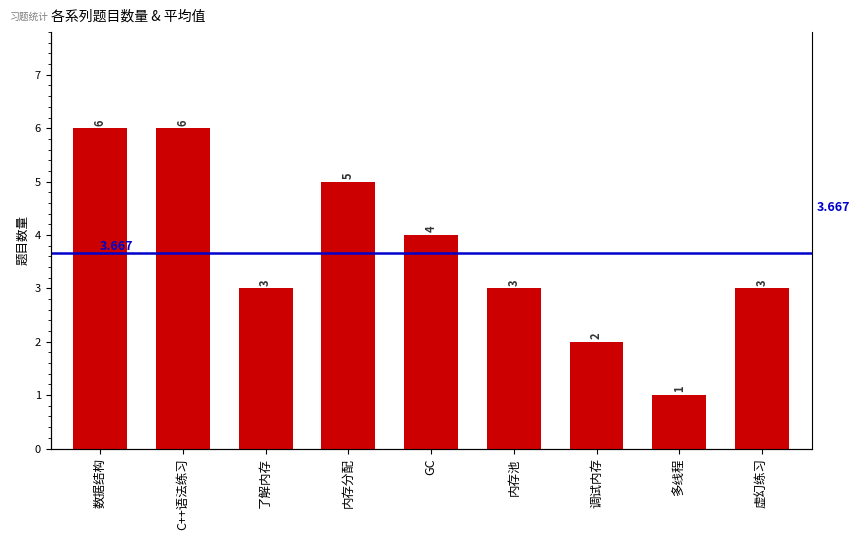

Reading right to left, extract all data points from this chart.

3	1	2	3	4	5	3	6	6